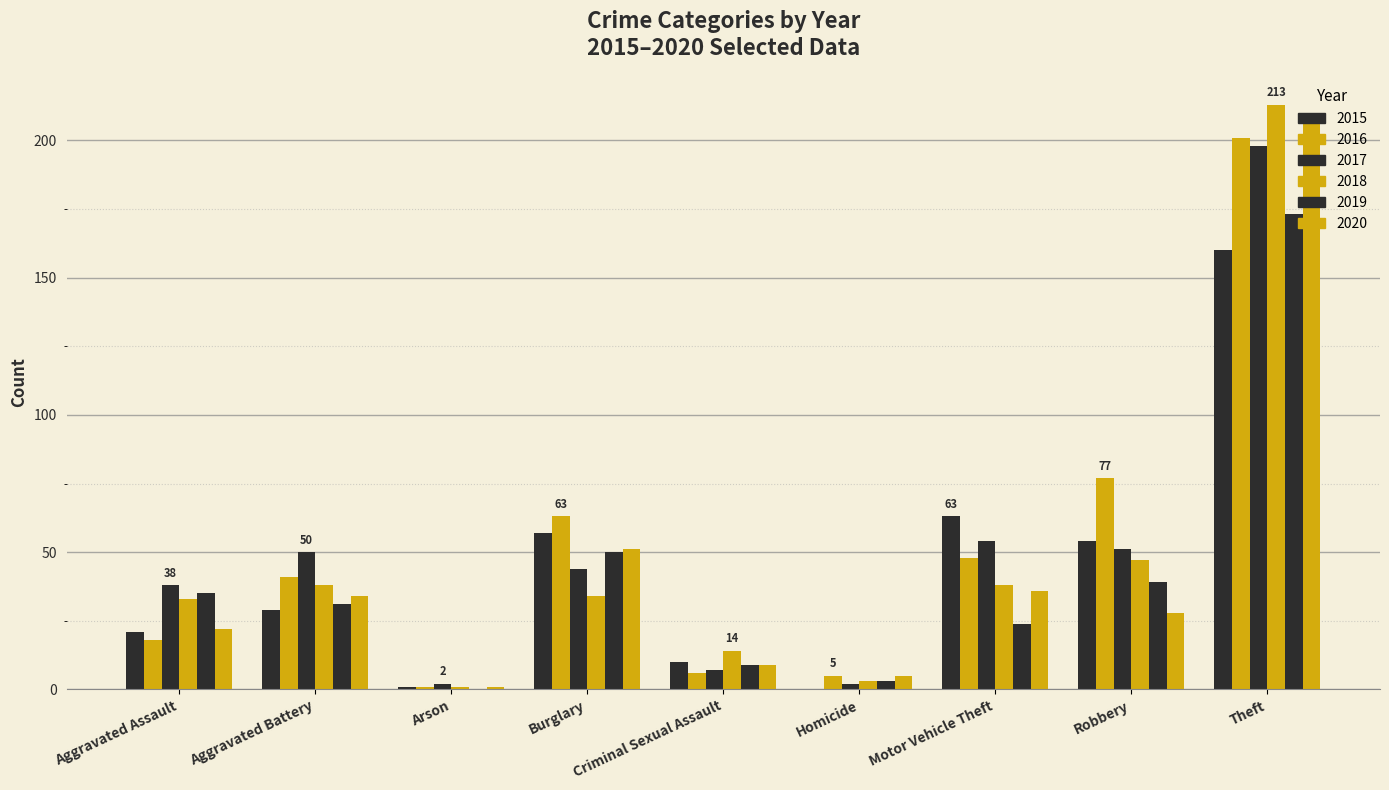

Between Criminal Sexual Assault and Theft, which series saw the biggest shift?

2020